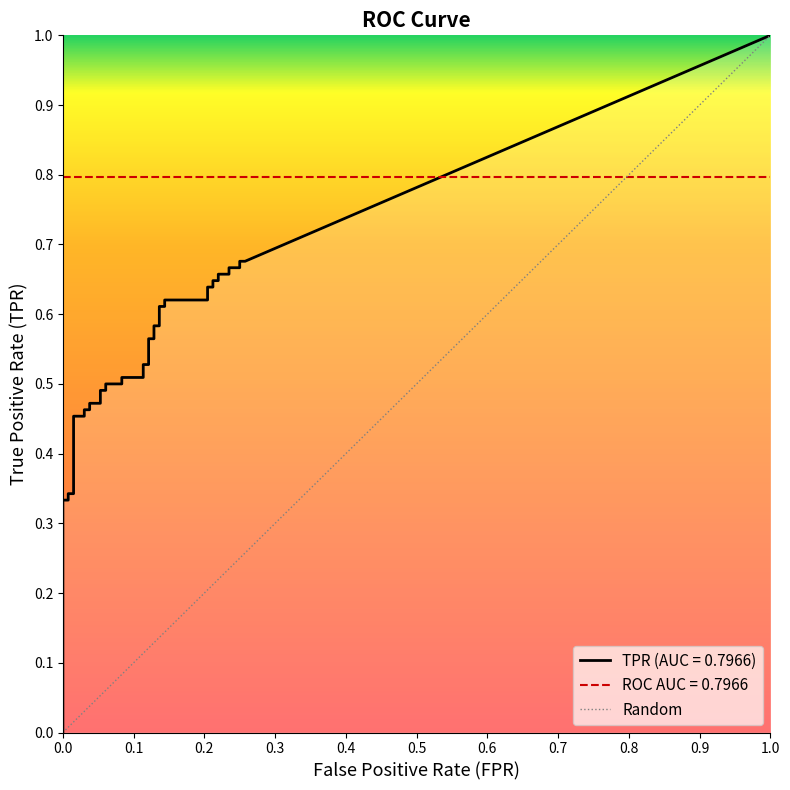

How many positive values does the fpr series have?

35